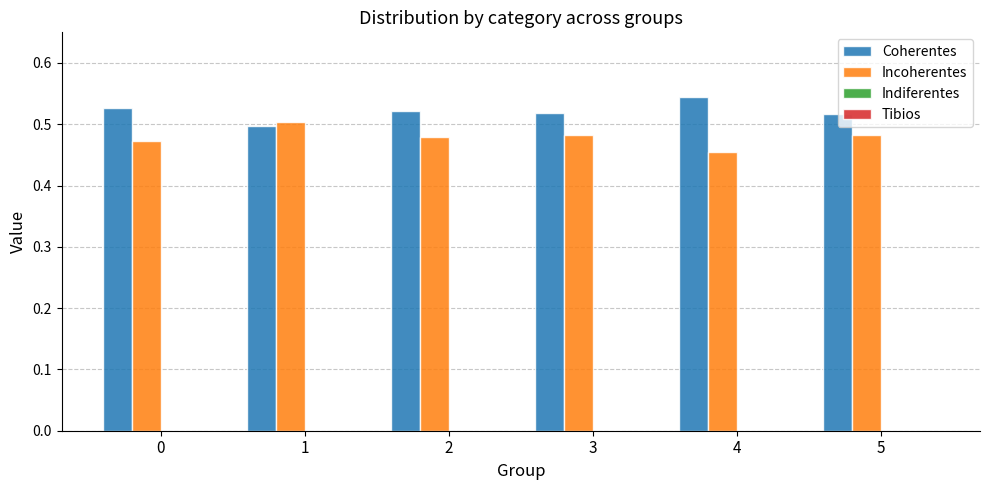

List the series in order of their overall mean, lowest first.

Incoherentes, Coherentes